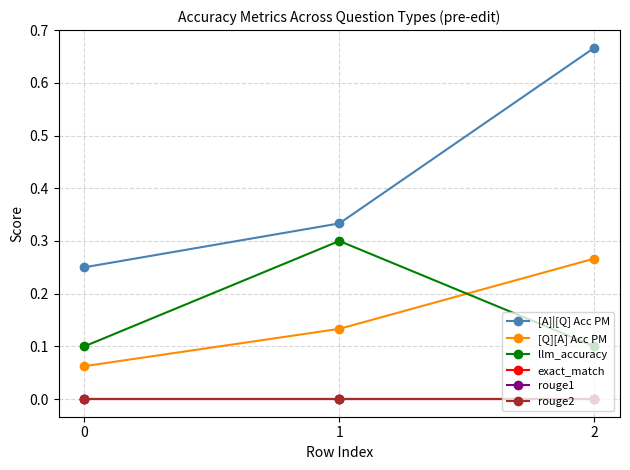

Rank the series by their maximum value, from highest to lowest.

[A]|[Q] Acc PM, llm_accuracy, [Q][A] Acc PM, exact_match, rouge1, rouge2